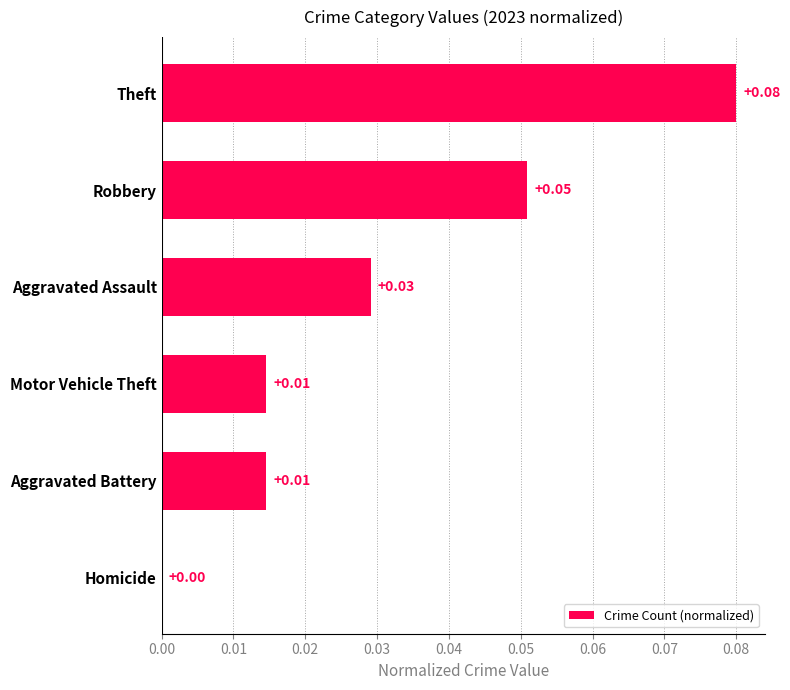

At which label is the value closest to 0?

Homicide